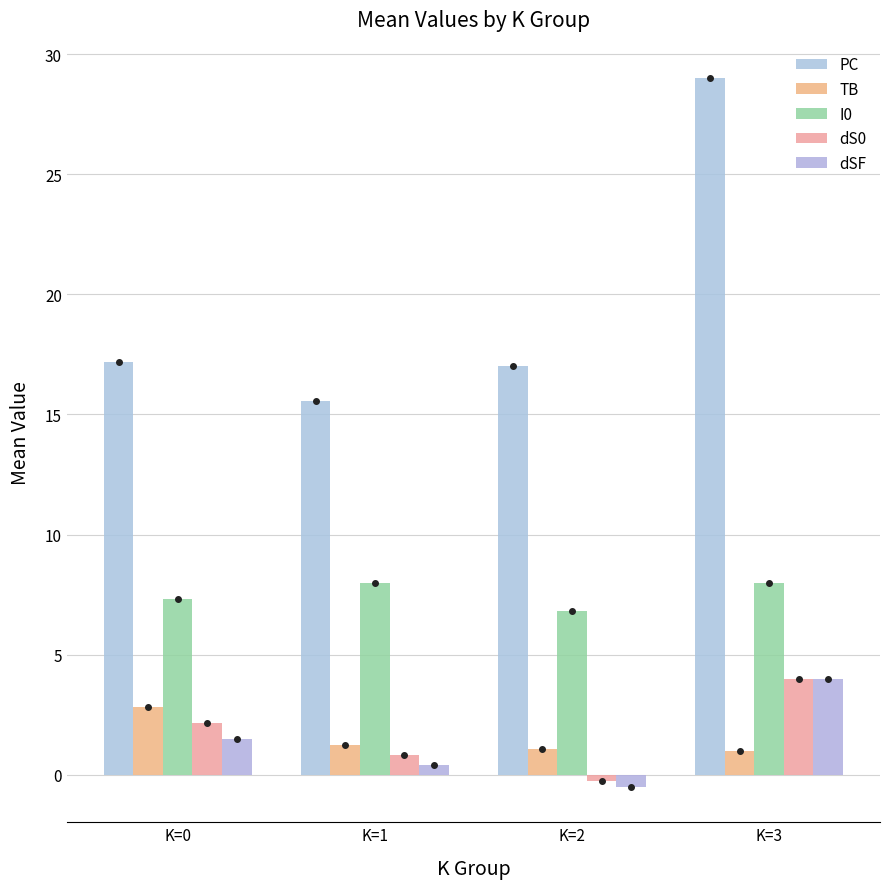

What is the spread (max minus min) of values at K=1?

15.2